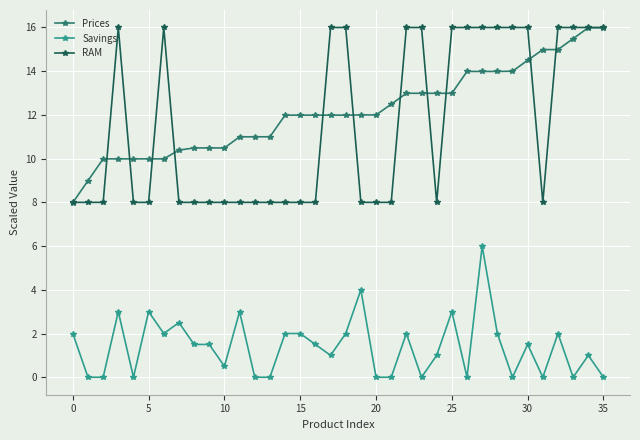

Which series has the largest total across all categories?

Prices